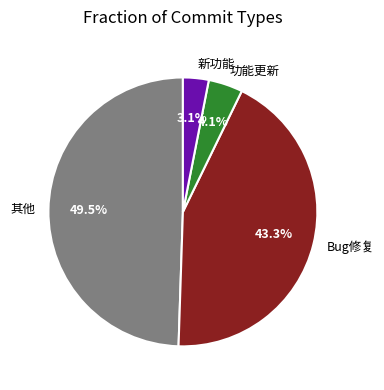

To the nearest percent, what is the average slice percentage?

25%